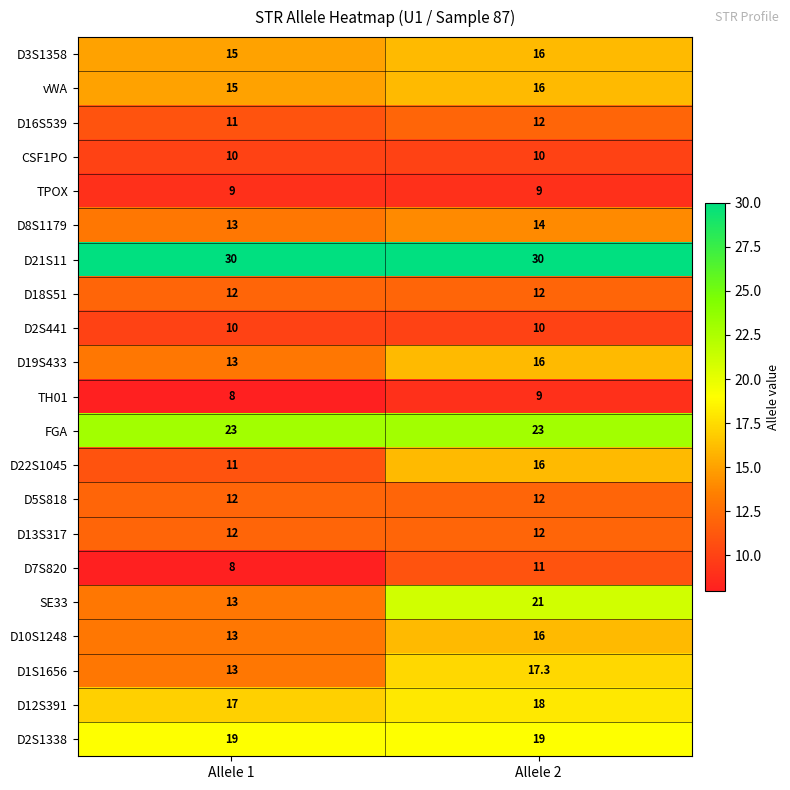

Is it true that D5S818 equals 17.7 at Allele 2?

False